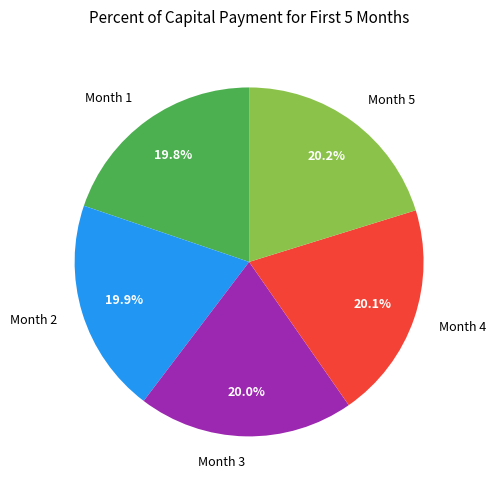

Approximately how many times larger is the value at Month 2 compared to Month 5?

1.0